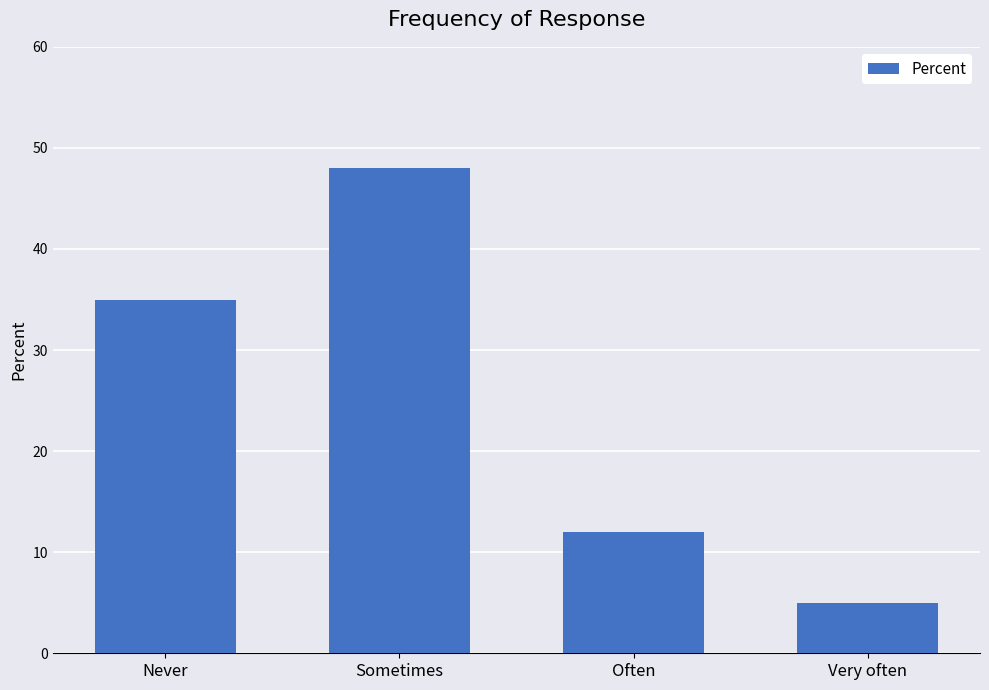

Reading left to right, transcribe all the data shown in this chart.

Never=35	Sometimes=48	Often=12	Very often=5